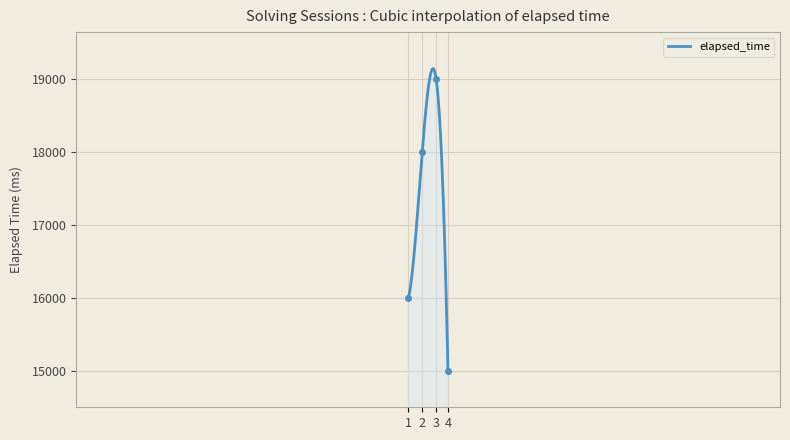

What is the highest value of the elapsed_time series?

19143.3